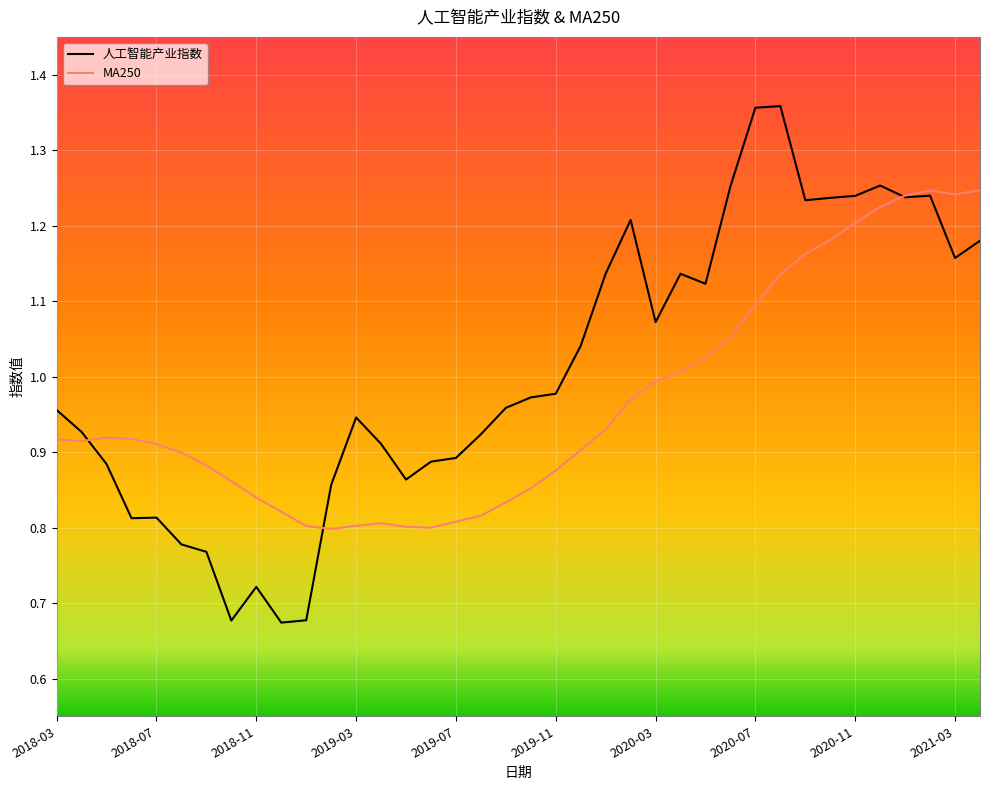

List the series in order of their overall mean, lowest first.

MA250, 人工智能产业指数